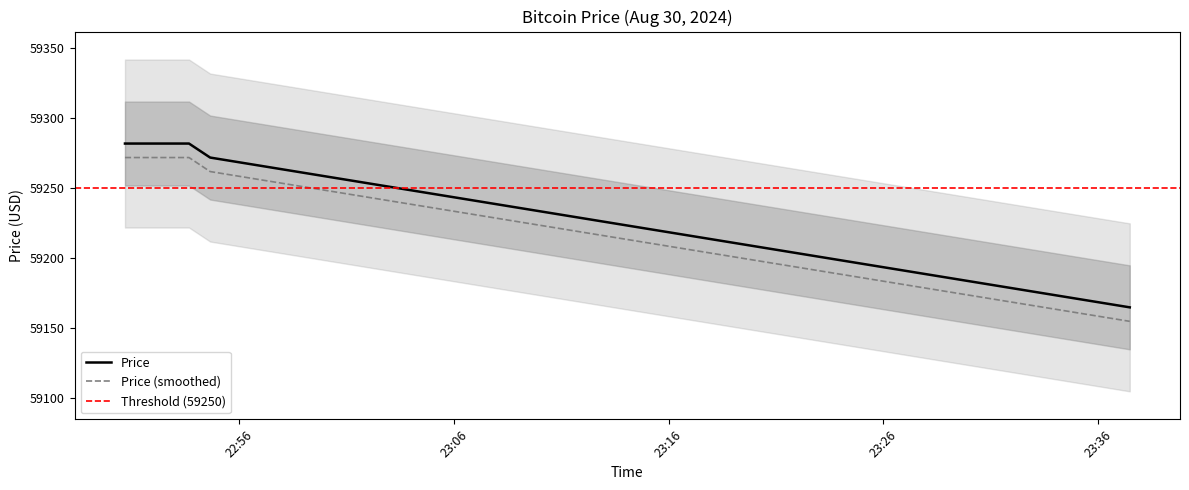

What is the label of the 3rd point from the left?

2024-08-30 22:53:14